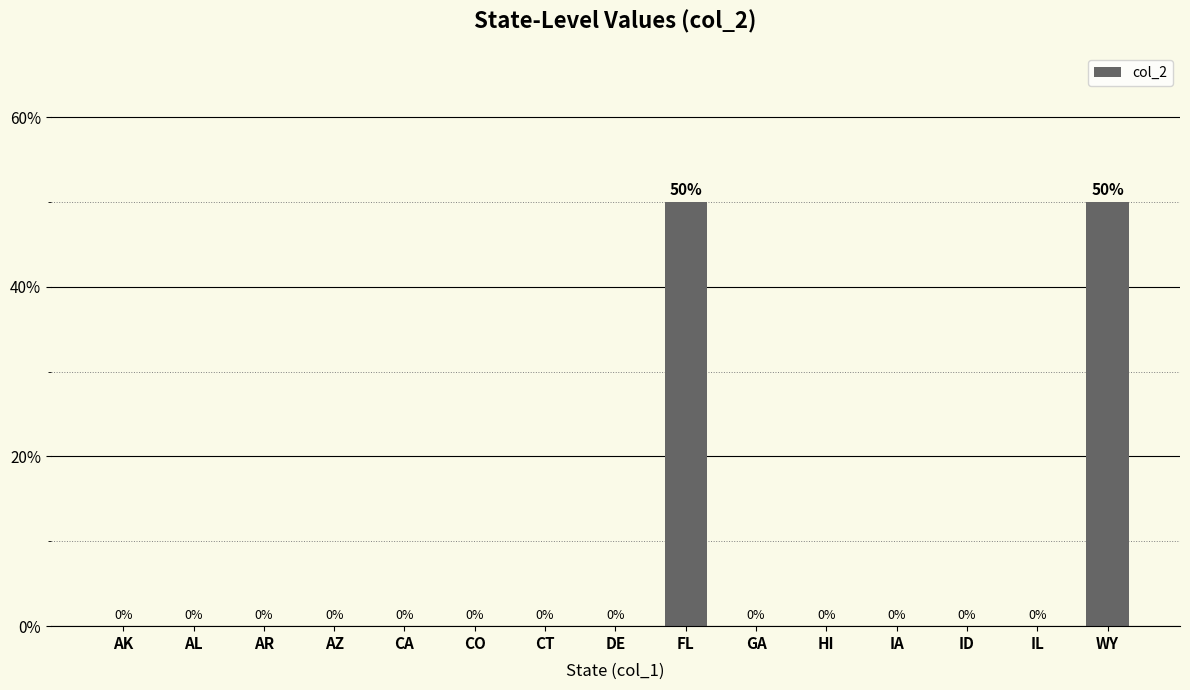

What is the greatest value displayed?

50